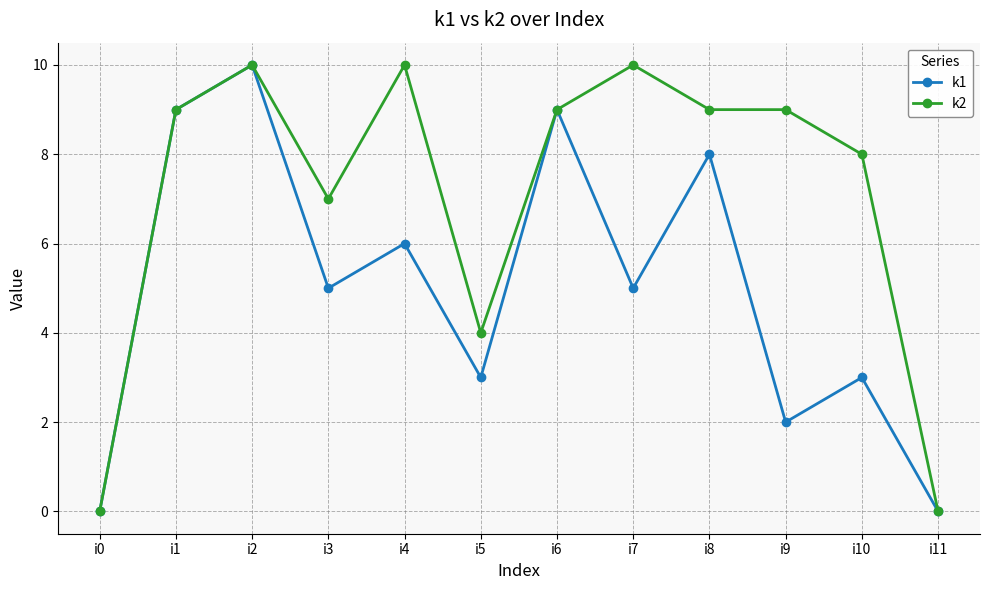

Where is the first local maximum for k2?

i2